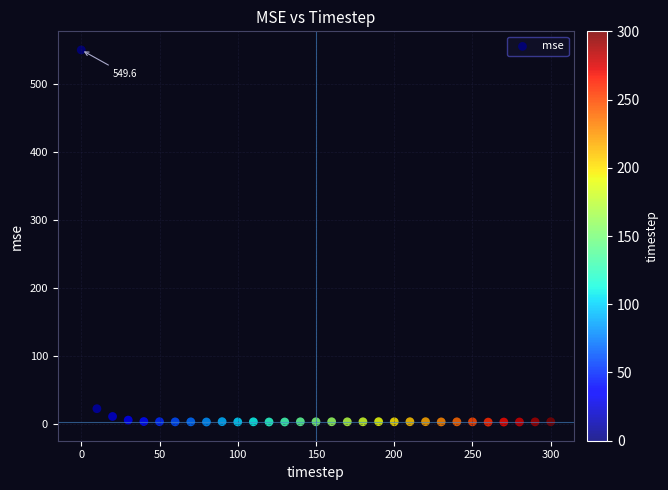

What Y value in the scatter plot is closest to 276?

22.9